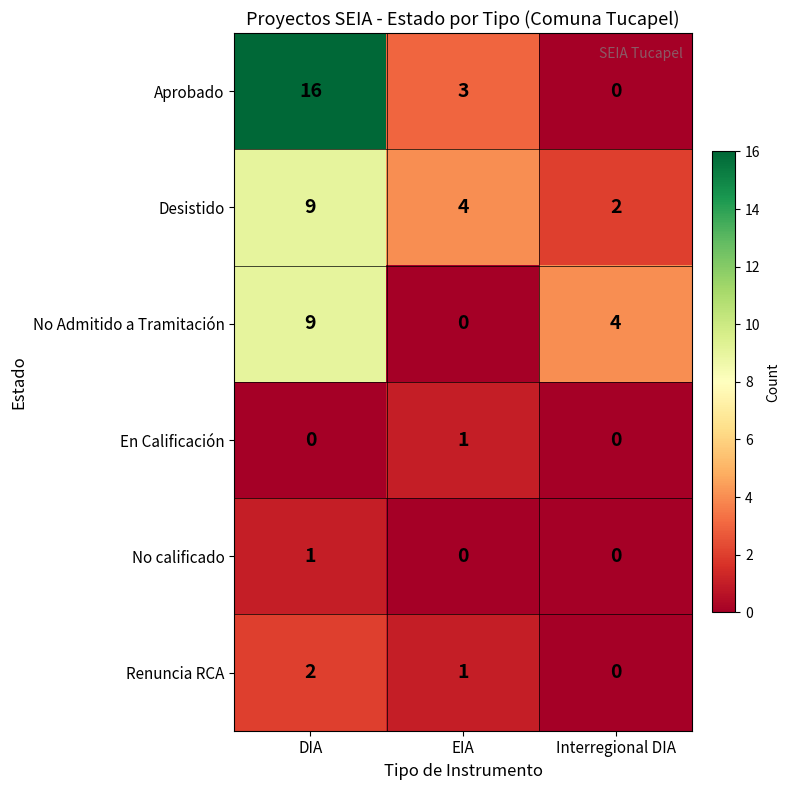

Which series changed the most between EIA and Interregional DIA?

No Admitido a Tramitación